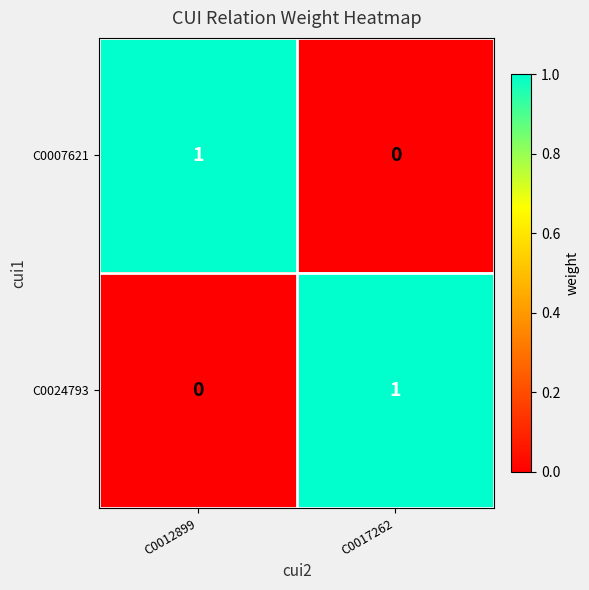

True or false: C0024793 has a value of 1 at C0017262.

True